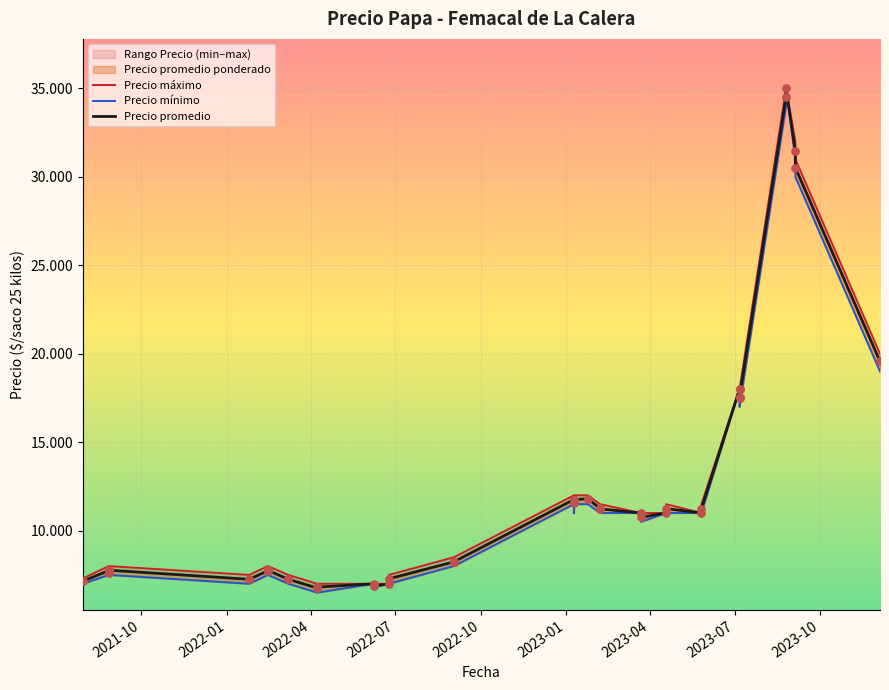

Is the value of Precio promedio at 35 greater than the value of Precio mínimo at 19?

Yes